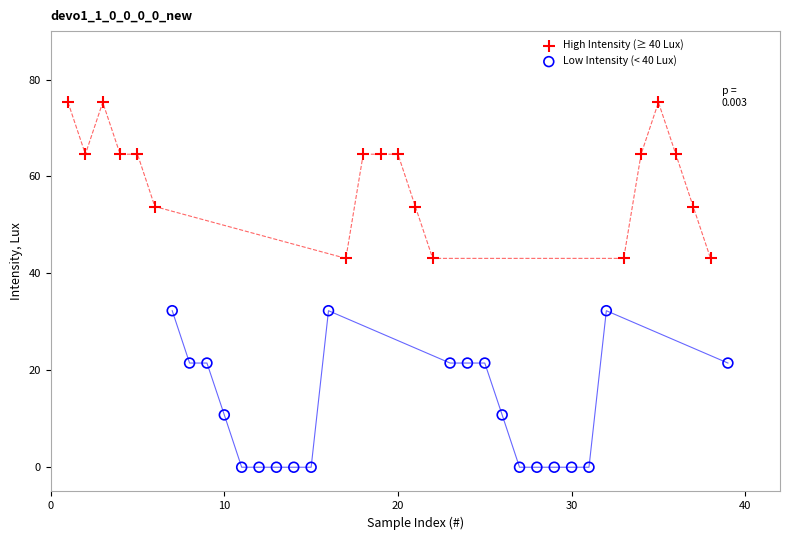

Which series contains the highest Y value?

High Intensity (≥ 40 Lux)